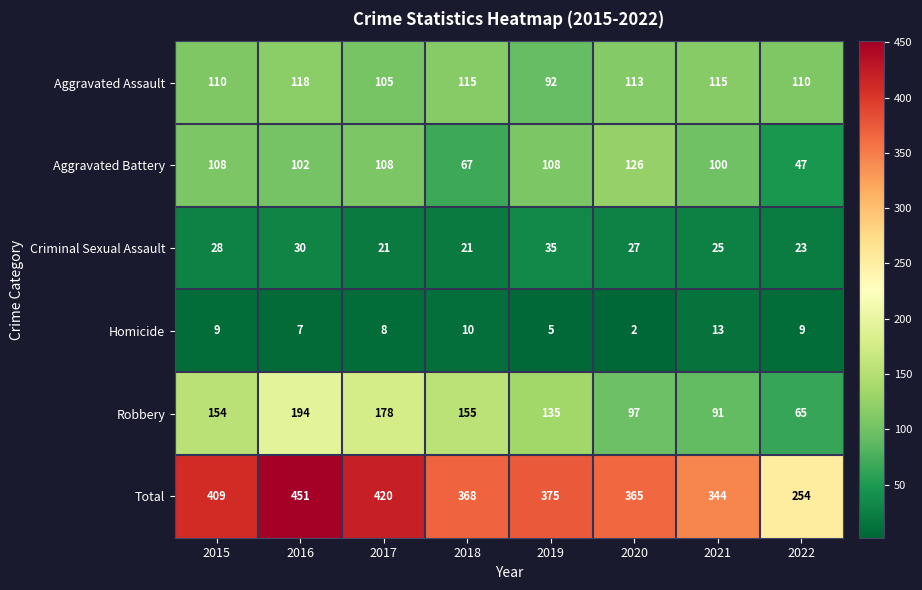

Read the Total value at 2018, to the nearest 50.

350